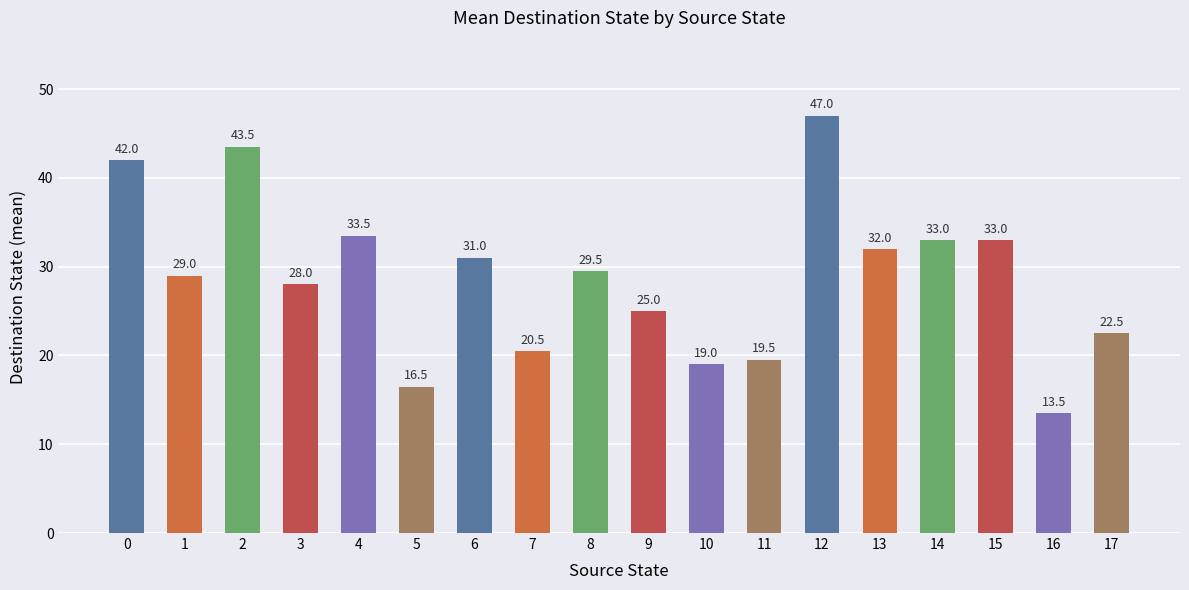

What is the difference between the maximum and minimum values?

33.5